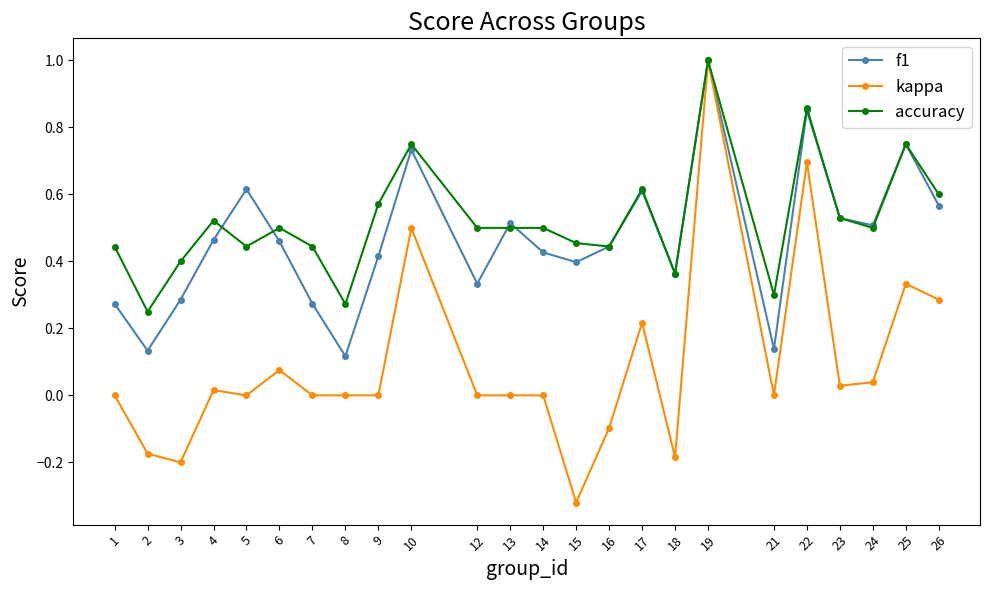

At which category does accuracy reach its first local valley?

2